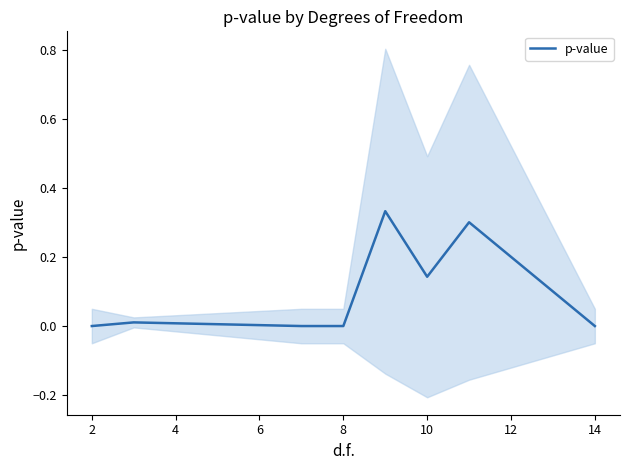

What is the difference between the second highest and minimum values?

0.3